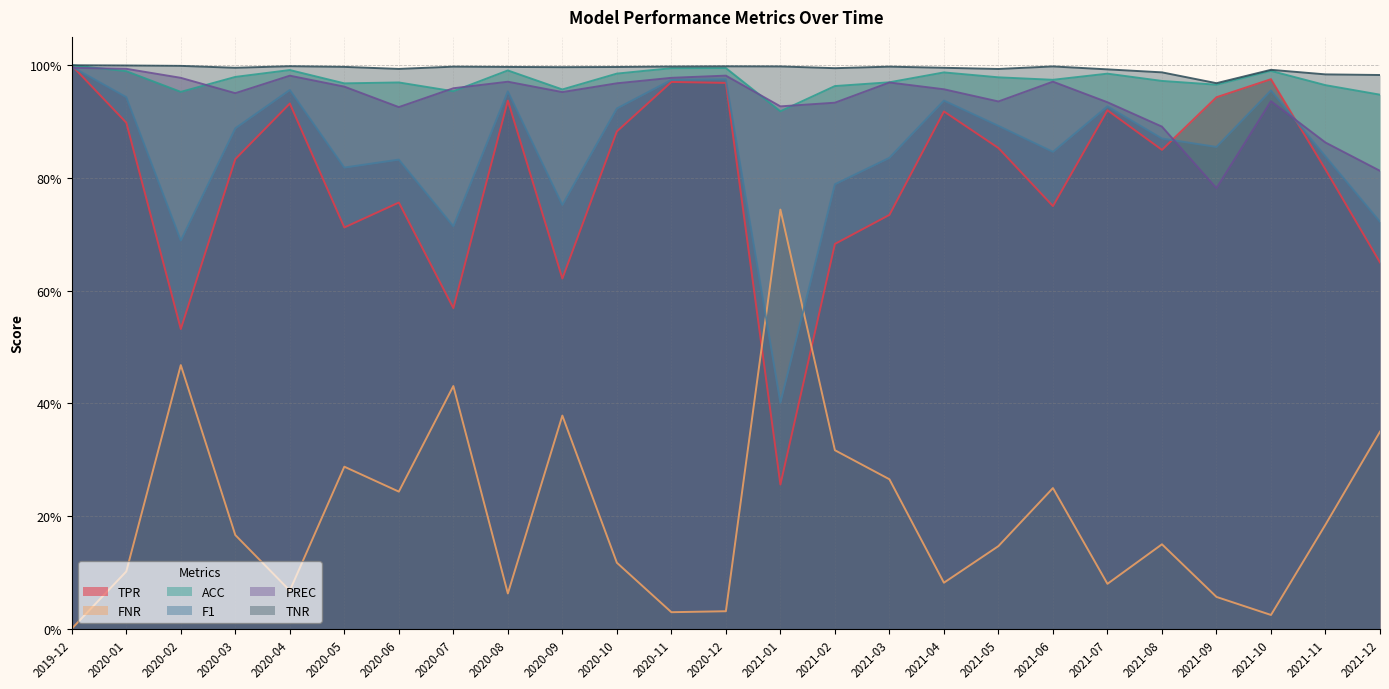

At how many categories does at least one series exceed 0?

25